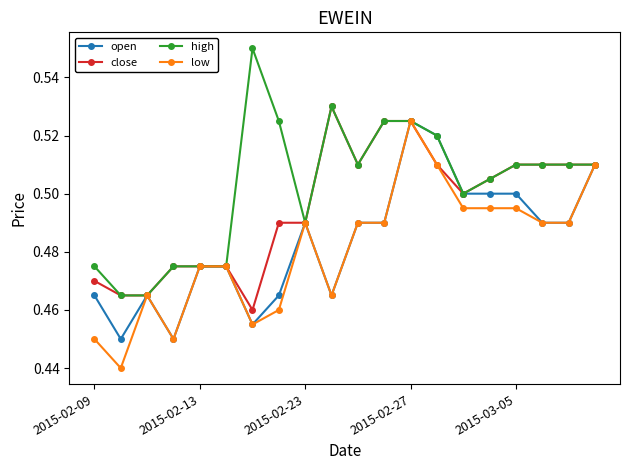

Which series has the largest total across all categories?

high